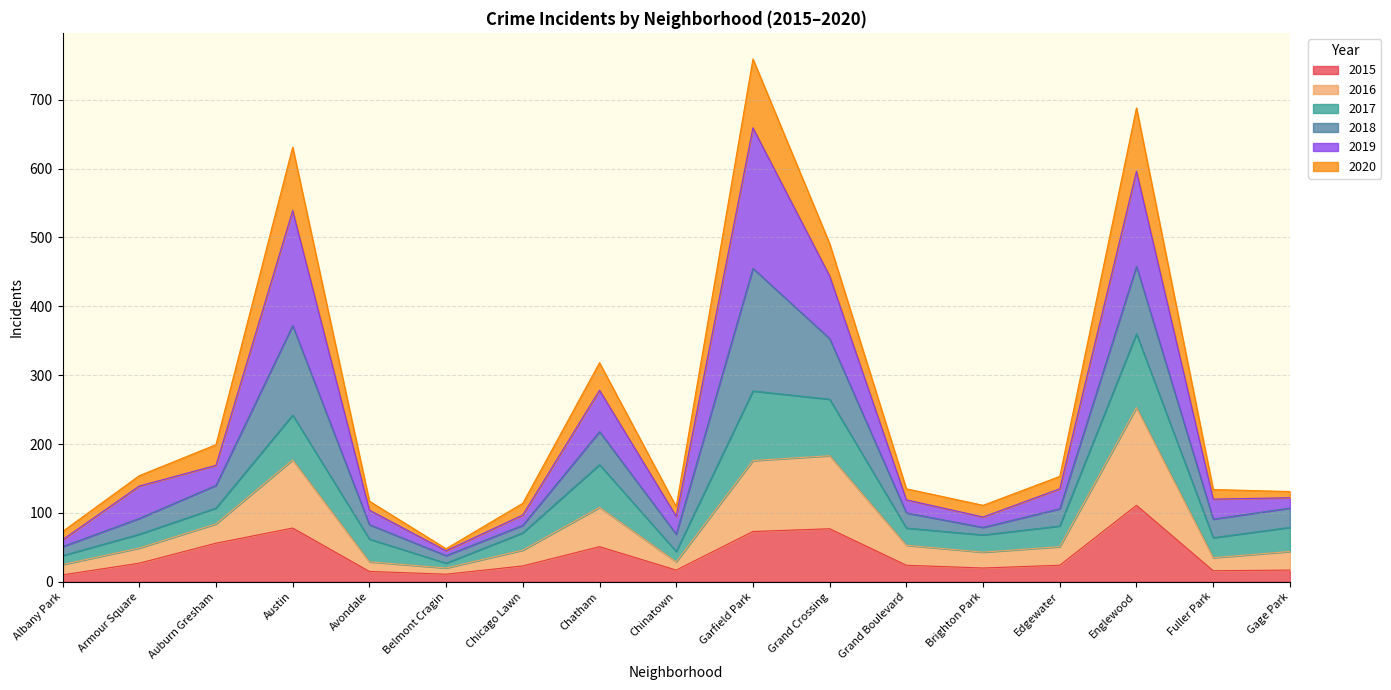

Which category has the highest value in the 2015 series?

Englewood